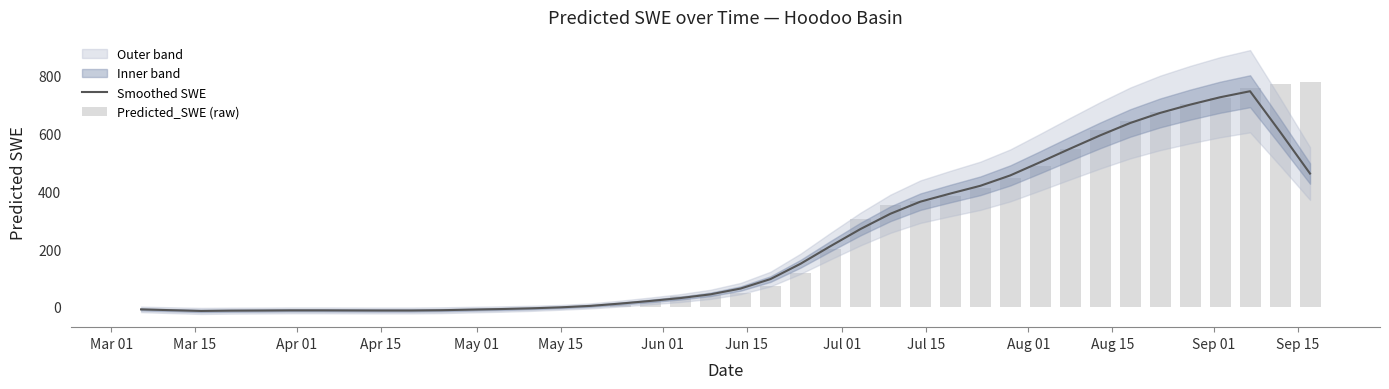

At Sep 15, list the series in order from largest to smallest.

Predicted_SWE (raw), Smoothed SWE